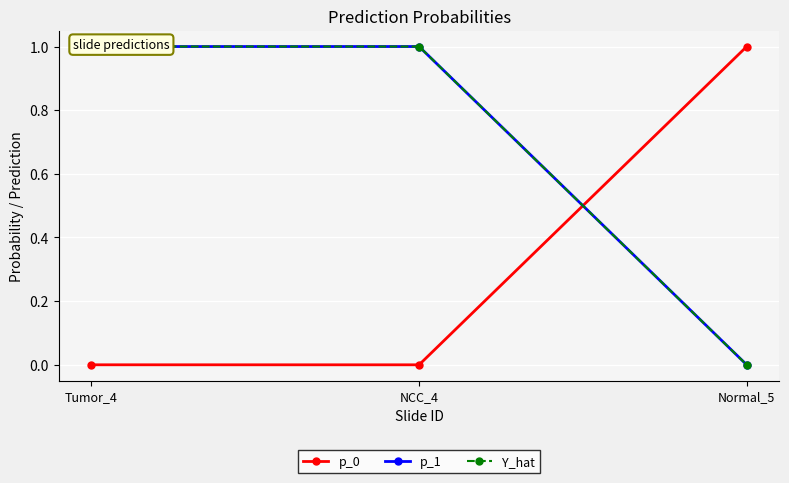

Does the chart display data point markers on the line(s)?

Yes